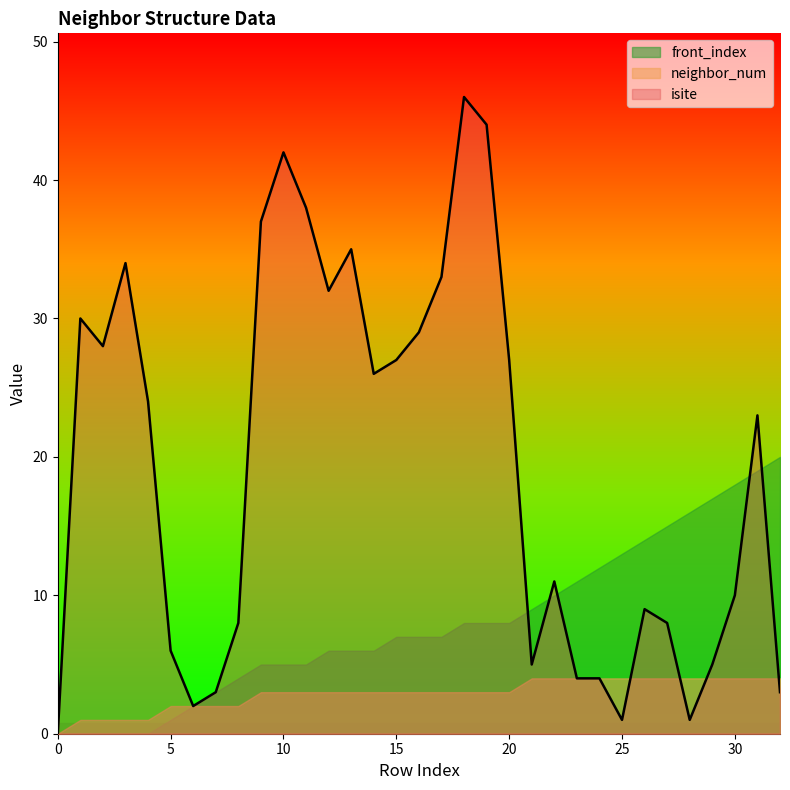

What is the difference between the maximum and second lowest values in the isite series?

45